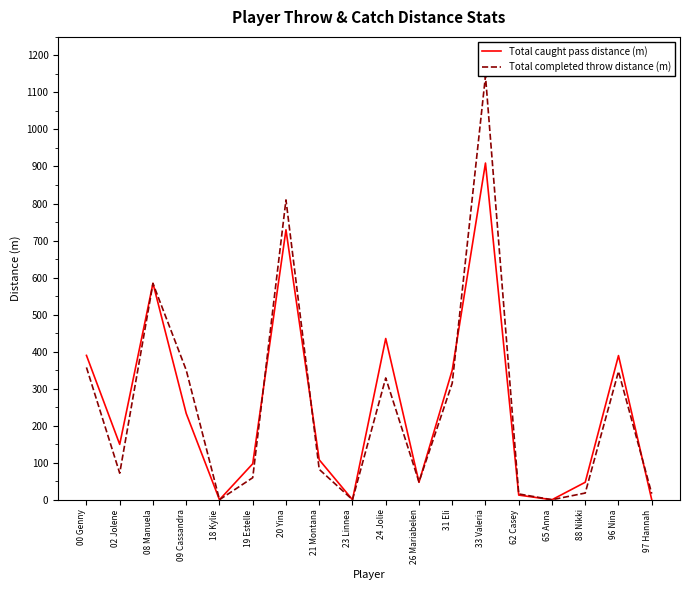

How many times do Total completed throw distance (m) and Total caught pass distance (m) cross each other?

7